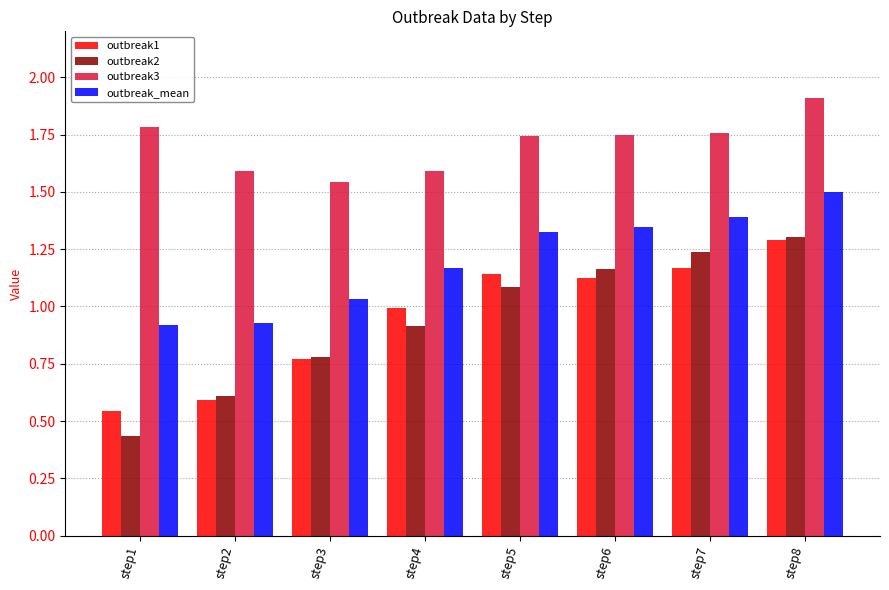

Which series has the largest total across all categories?

outbreak3